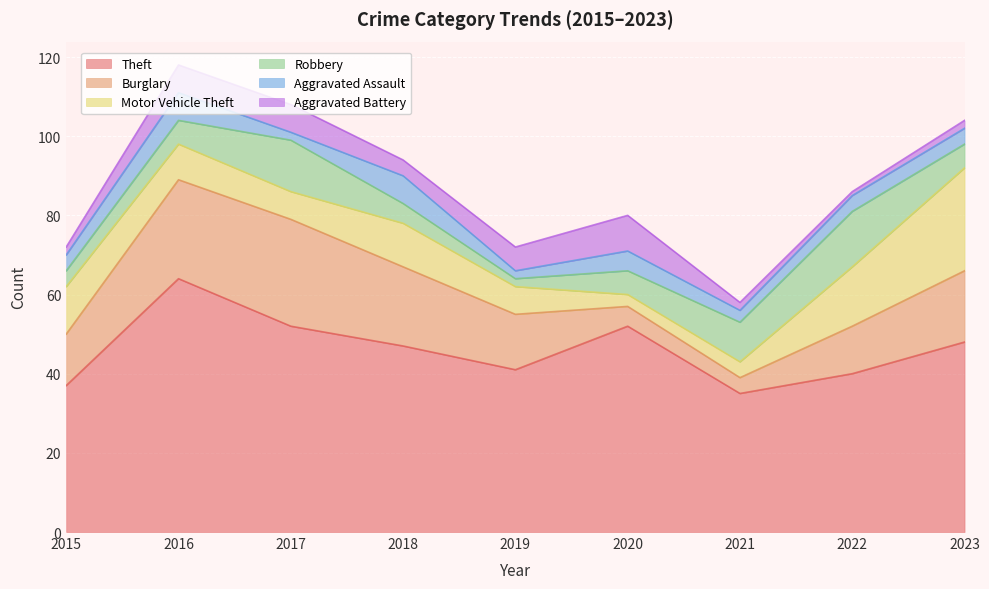

At which category does the chart reach its peak across all series?

2016